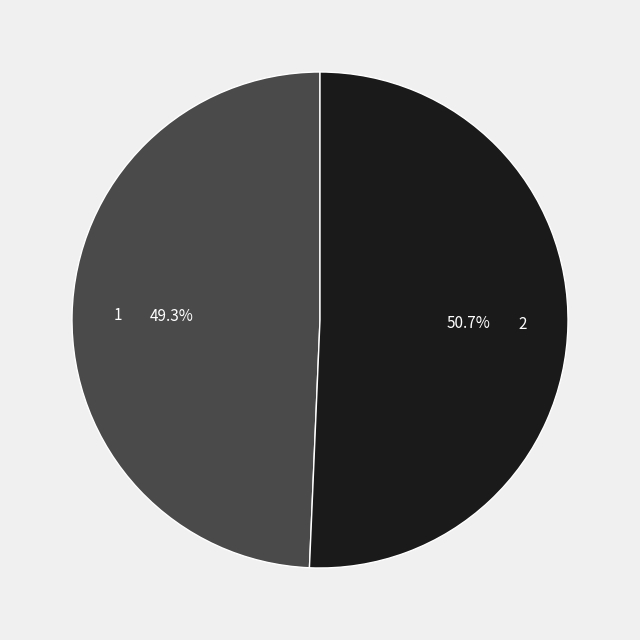

How many segments does this pie chart have?

2